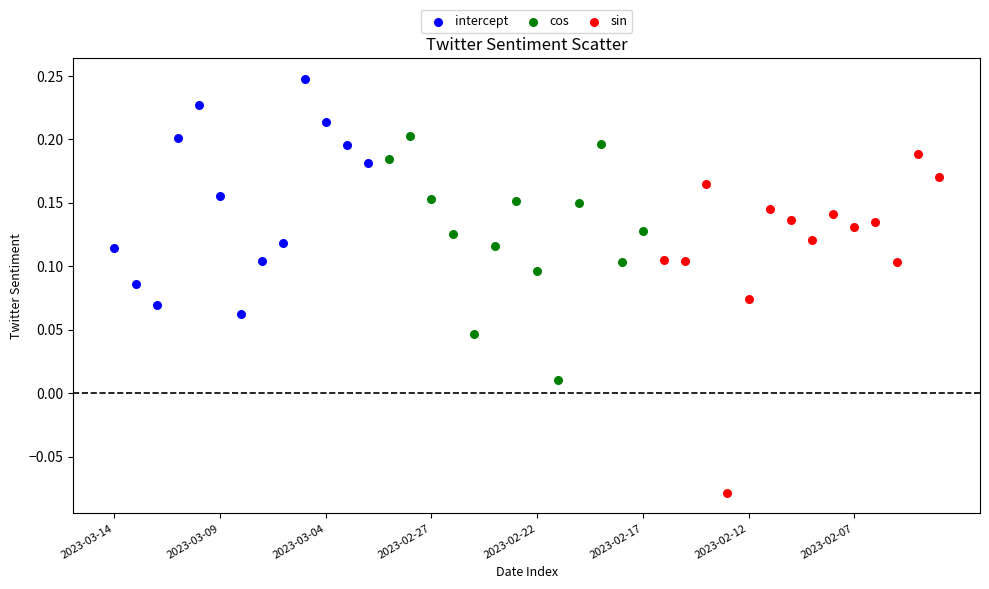

Which series reaches the maximum Y coordinate?

intercept